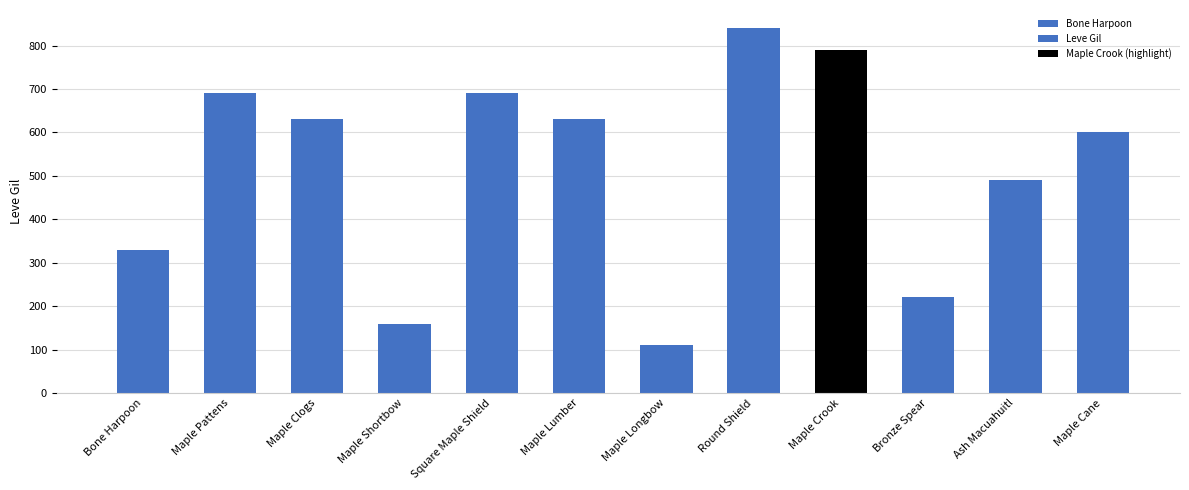

What position from the right is Maple Pattens?

11